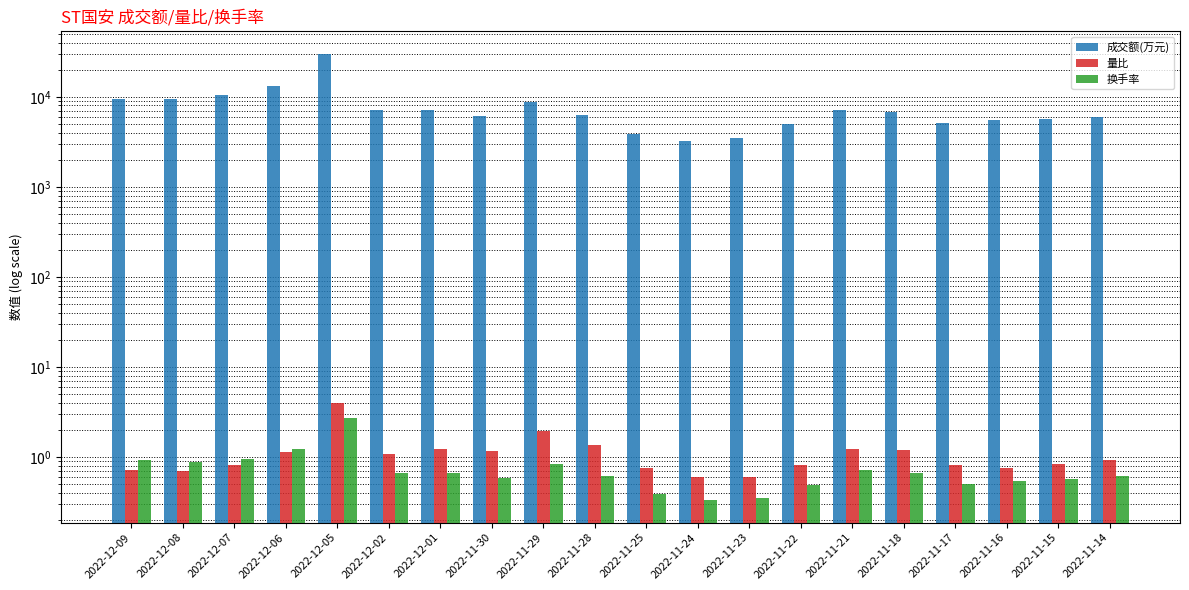

What is the lowest value of the 量比 series?

0.6